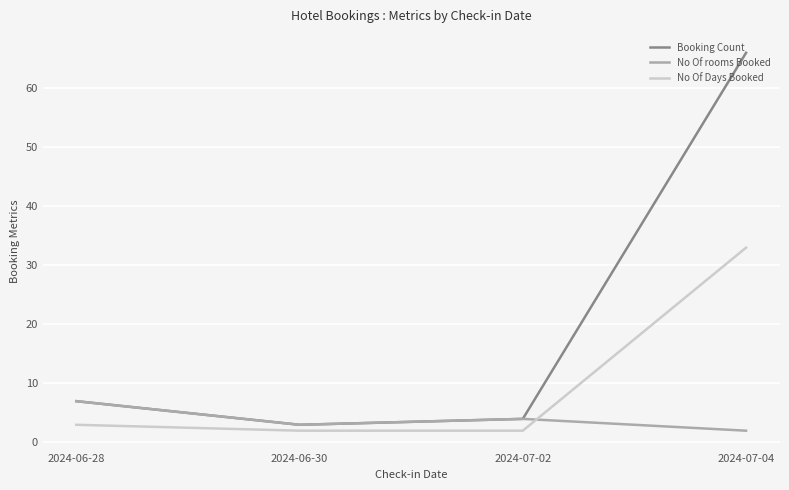

What is the spread (max minus min) of values at 2024-07-04?

64